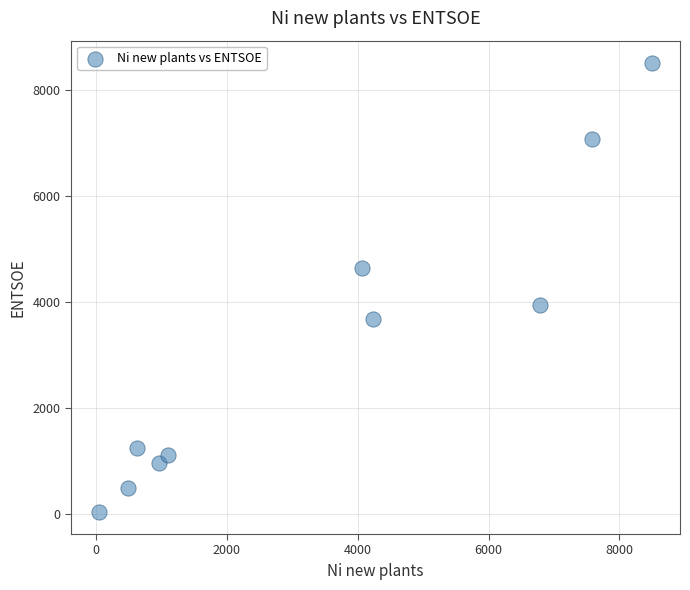

What is the range of Y values (max minus min)?

8463